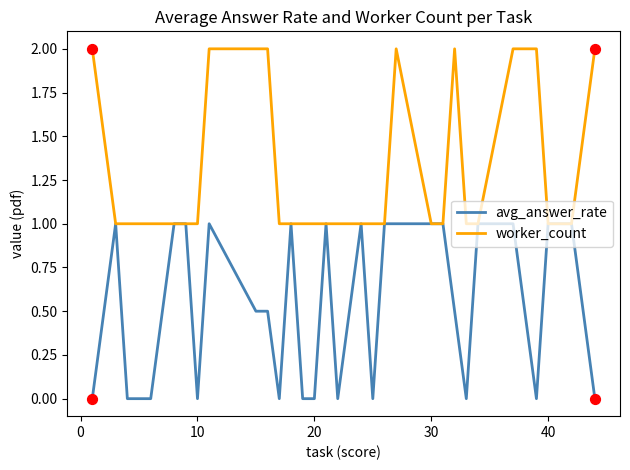

What is the maximum value for avg_answer_rate?

1.0